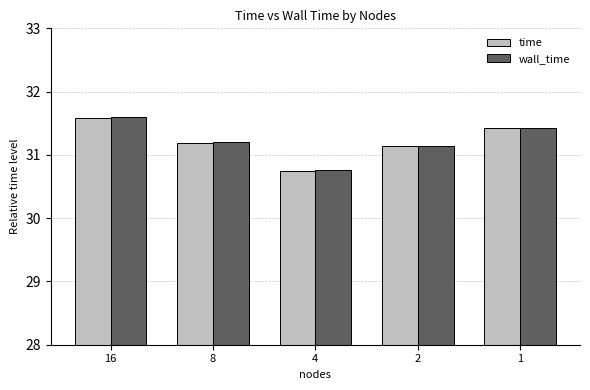

Is the value of time at 16 greater than the value of wall_time at 8?

Yes